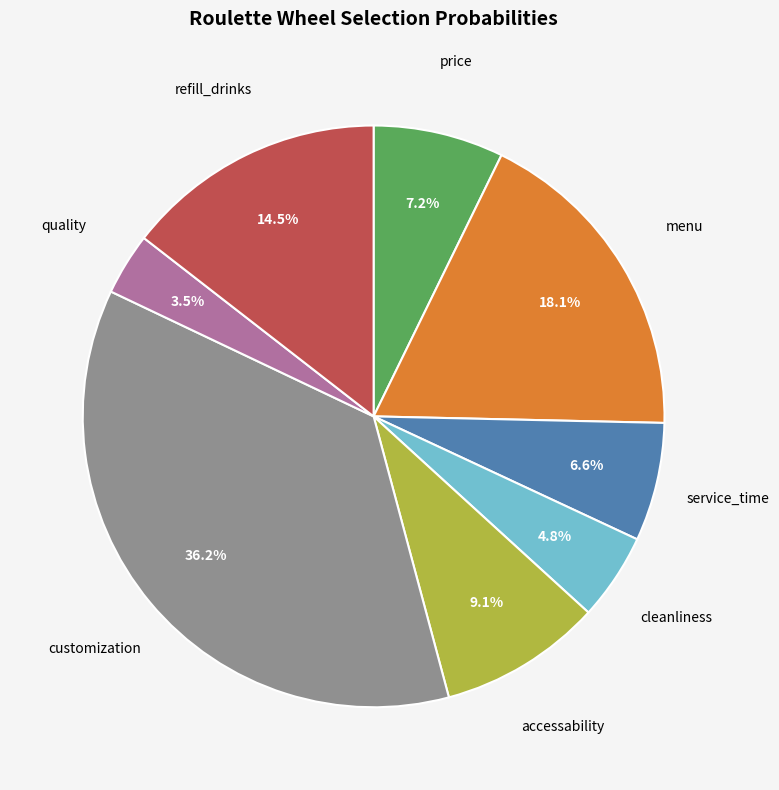

To the nearest percent, what is the average slice percentage?

12%